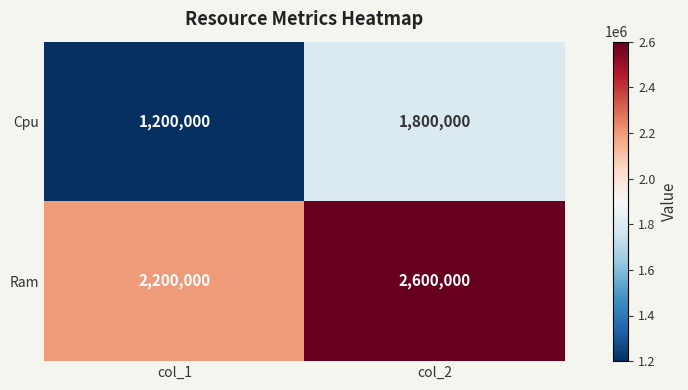

Rank the series at col_2 from lowest to highest value.

Cpu, Ram